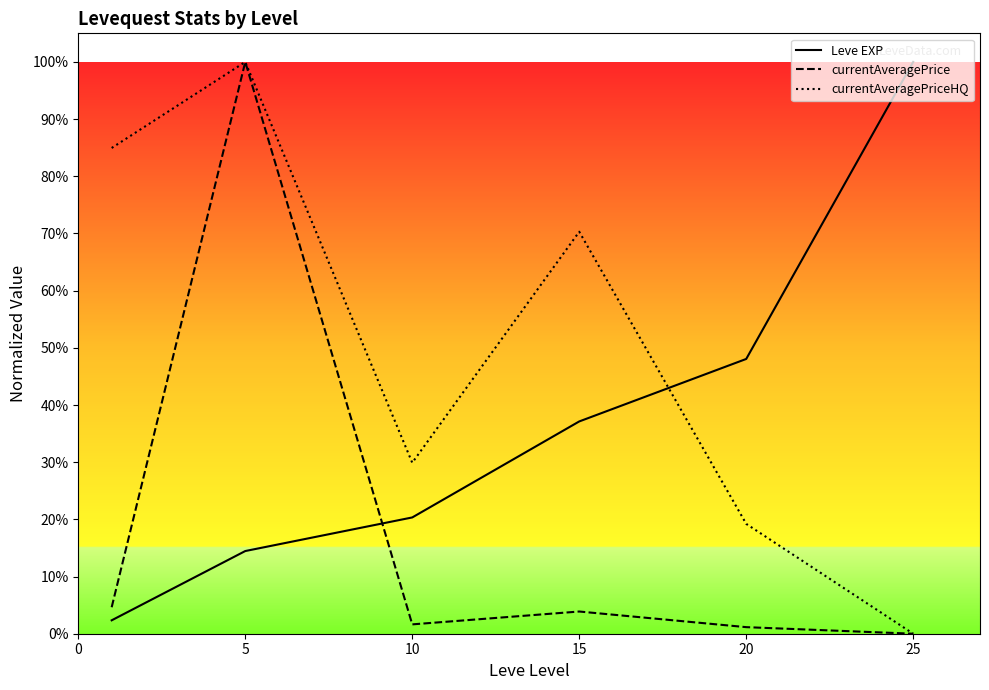

Between 10 and 15, which series saw the biggest shift?

currentAveragePriceHQ